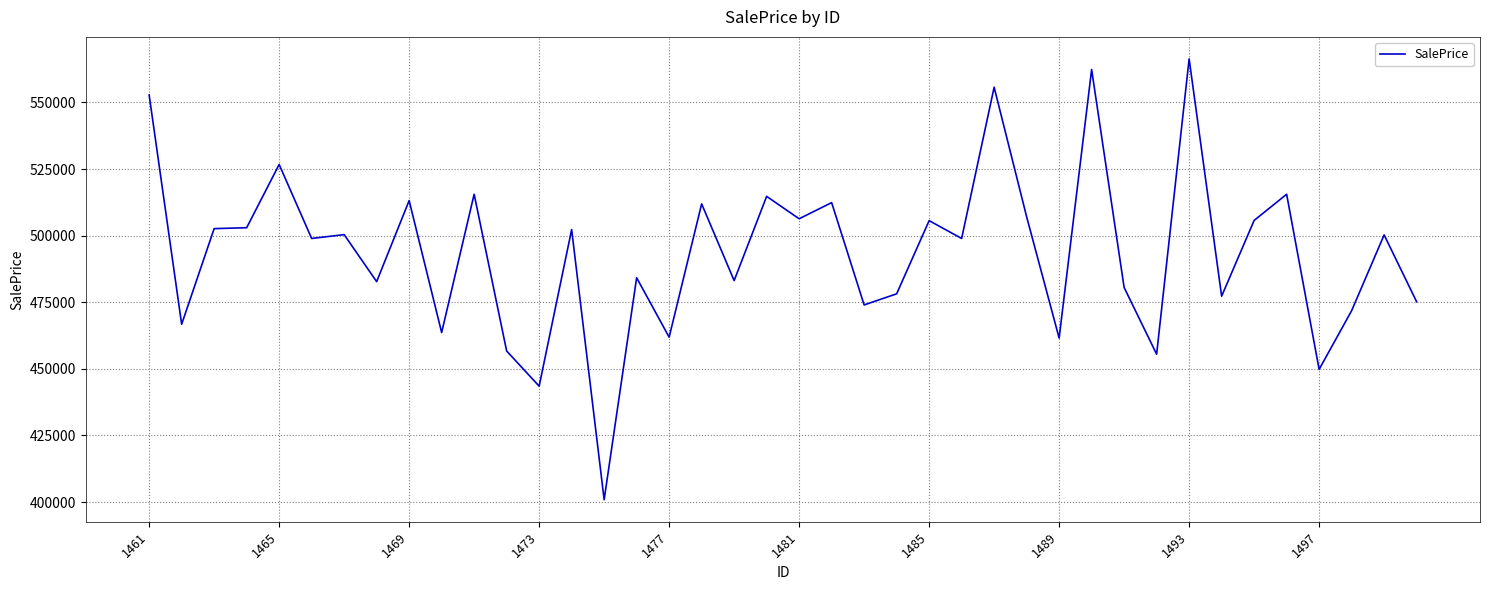

What is the difference between the maximum and minimum values?

165453.8